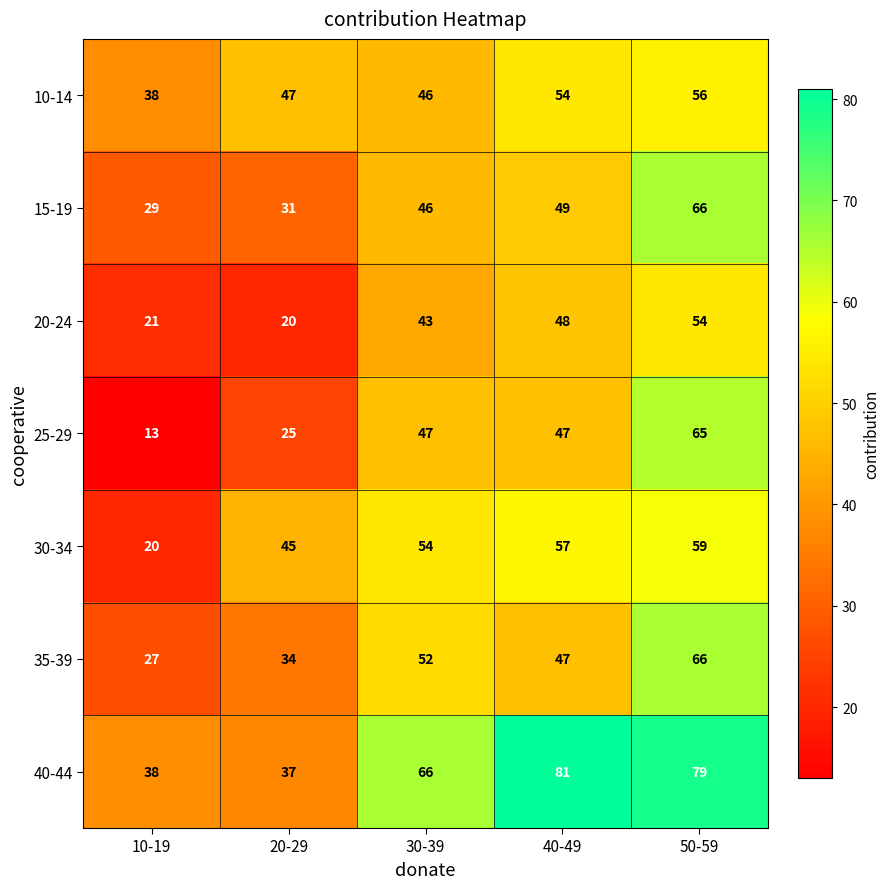

Rank the categories by 20-24 value from highest to lowest.

50-59, 40-49, 30-39, 10-19, 20-29